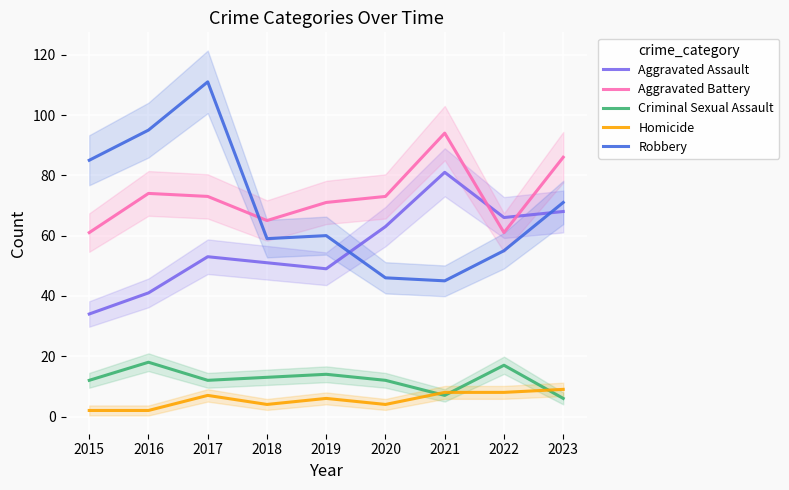

Is it true that Criminal Sexual Assault equals 5 at 2020?

False